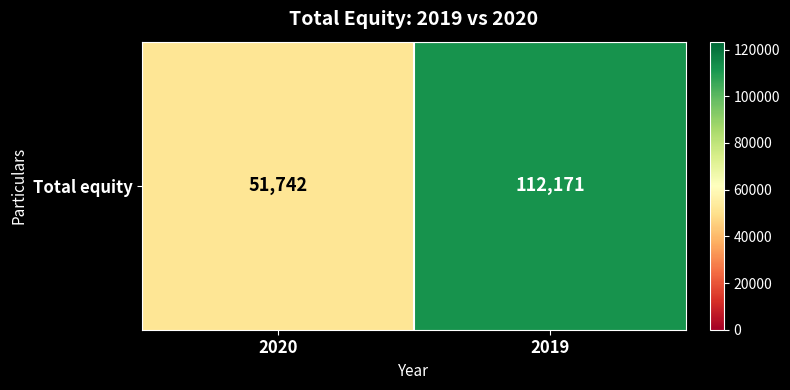

What is the difference between the values at 2019 and 2020?

60429